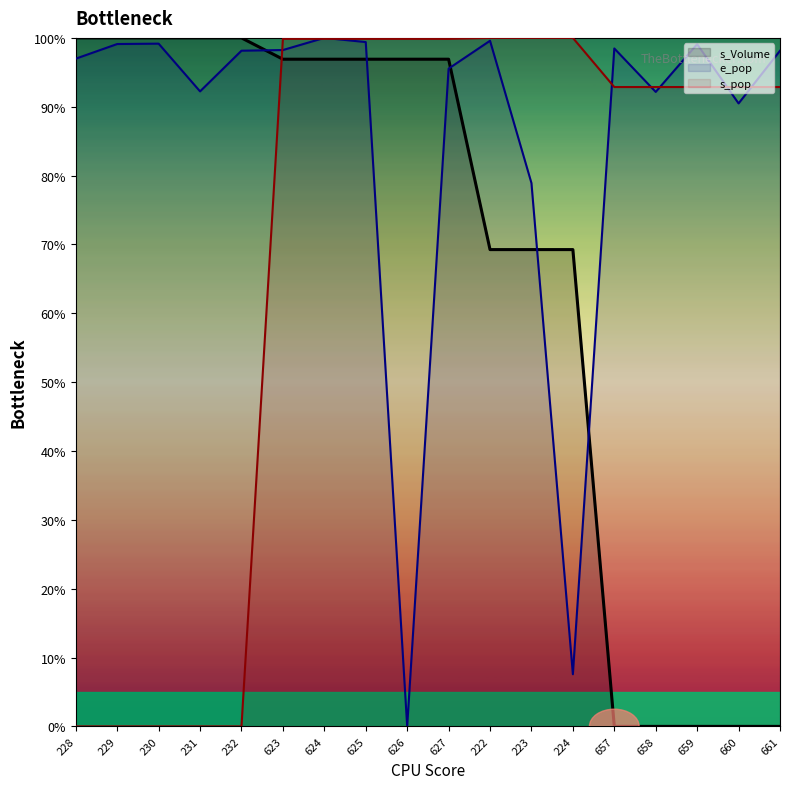

Does the chart have visible grid lines?

No